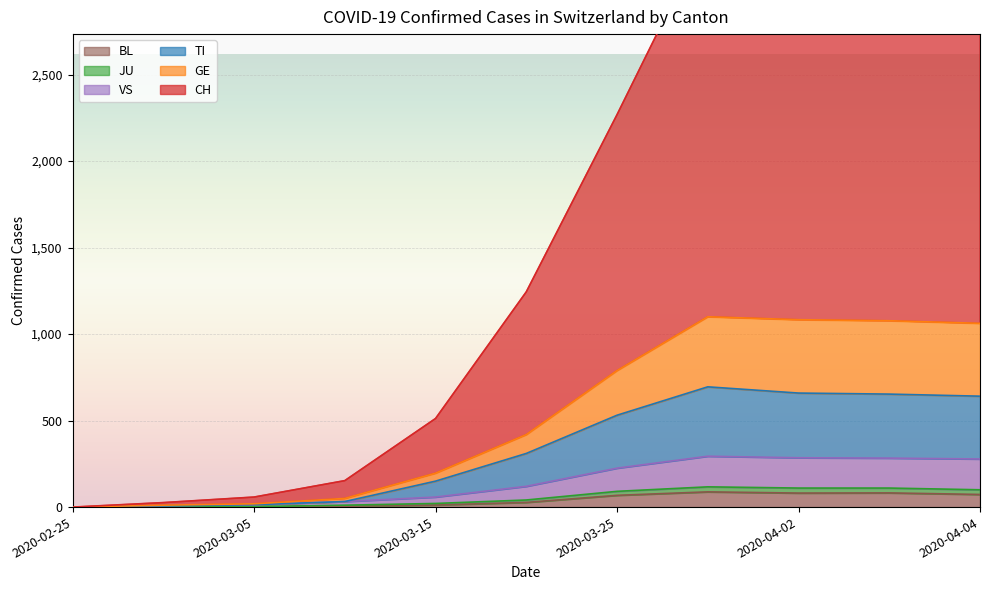

The value of CH at 2020-02-25 is 0. True or false?

True